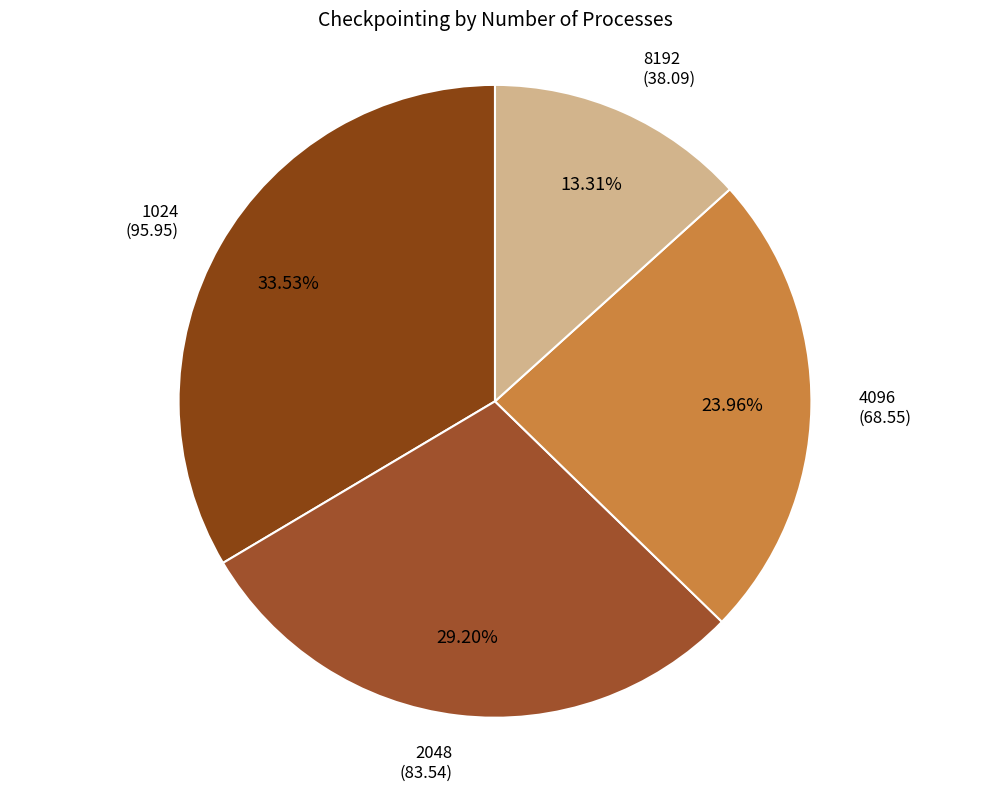

To the nearest percent, what is the difference between the largest and smallest slice percentages?

20%